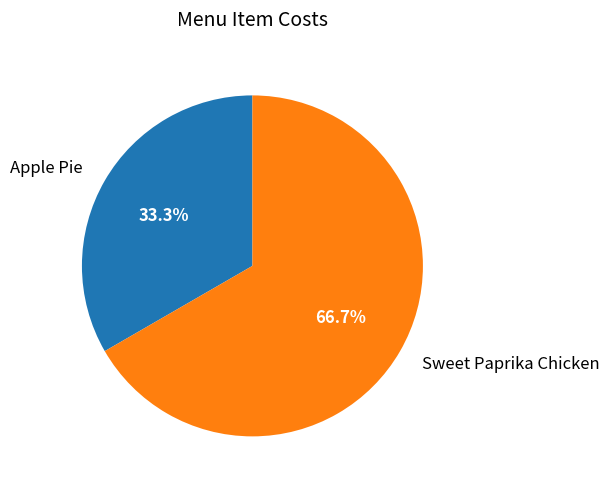

Is there a majority slice in this chart?

Yes